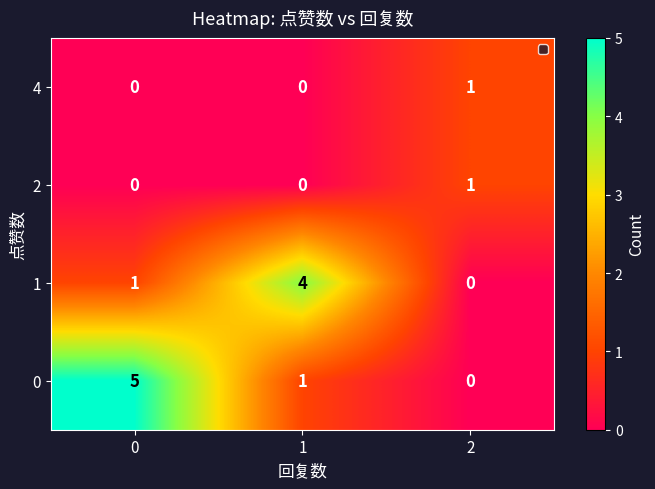

How many data points does each series have?

3